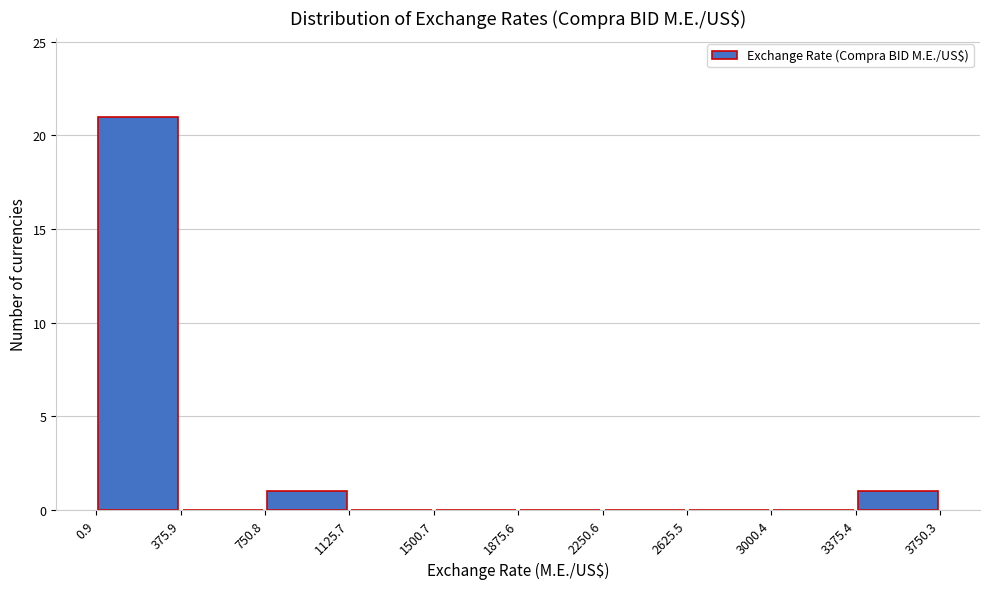

How tall is the bar that spans 3375.4 to 3750.3 on the x-axis? The values are not printed on the chart, so give them approximately, as read against the axis.

1